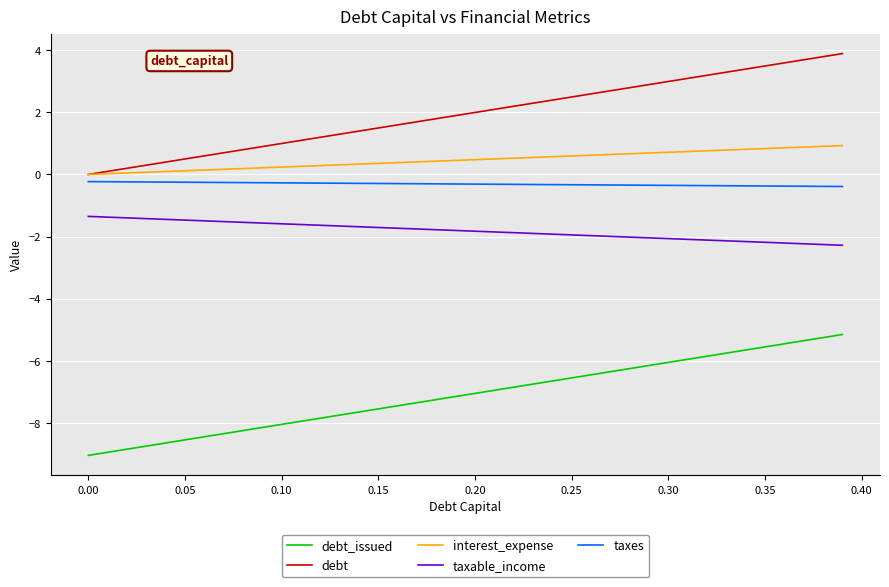

Which series has the largest total across all categories?

debt